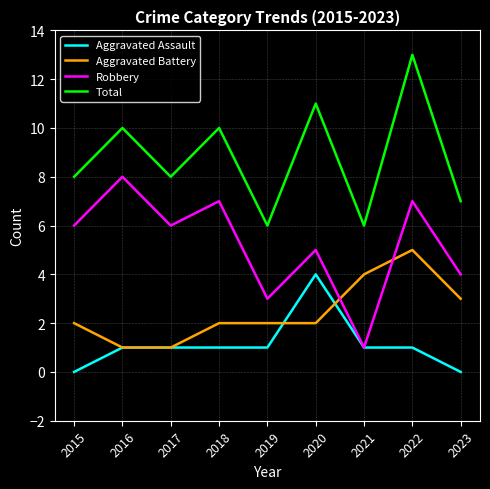

Reading left to right, list all the values displayed in this chart.

Aggravated Assault: 2015=0	2016=1	2017=1	2018=1	2019=1	2020=4	2021=1	2022=1	2023=0
Aggravated Battery: 2015=2	2016=1	2017=1	2018=2	2019=2	2020=2	2021=4	2022=5	2023=3
Robbery: 2015=6	2016=8	2017=6	2018=7	2019=3	2020=5	2021=1	2022=7	2023=4
Total: 2015=8	2016=10	2017=8	2018=10	2019=6	2020=11	2021=6	2022=13	2023=7